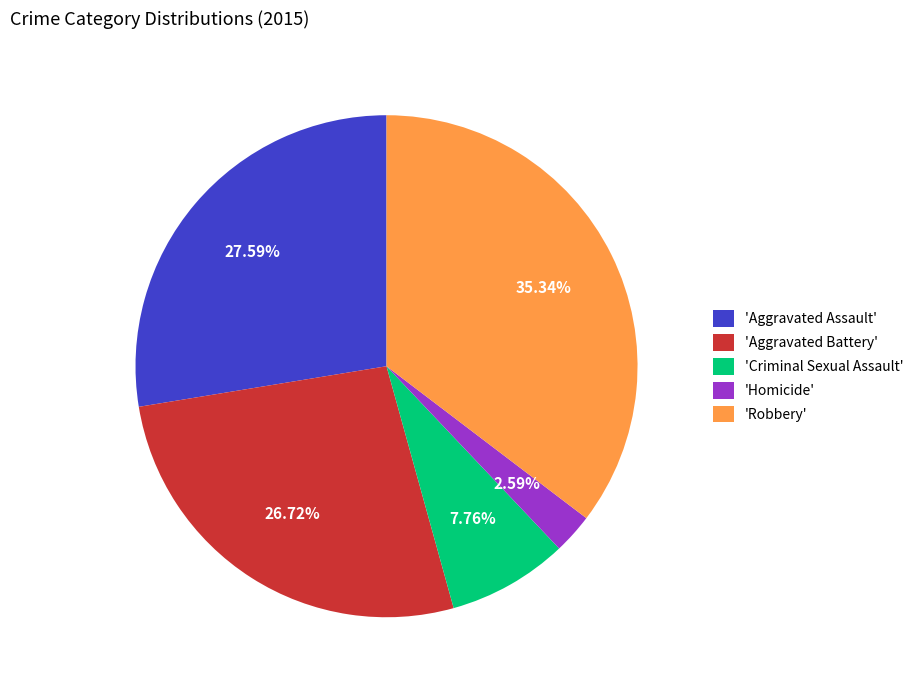

How many slices are in this pie chart?

5